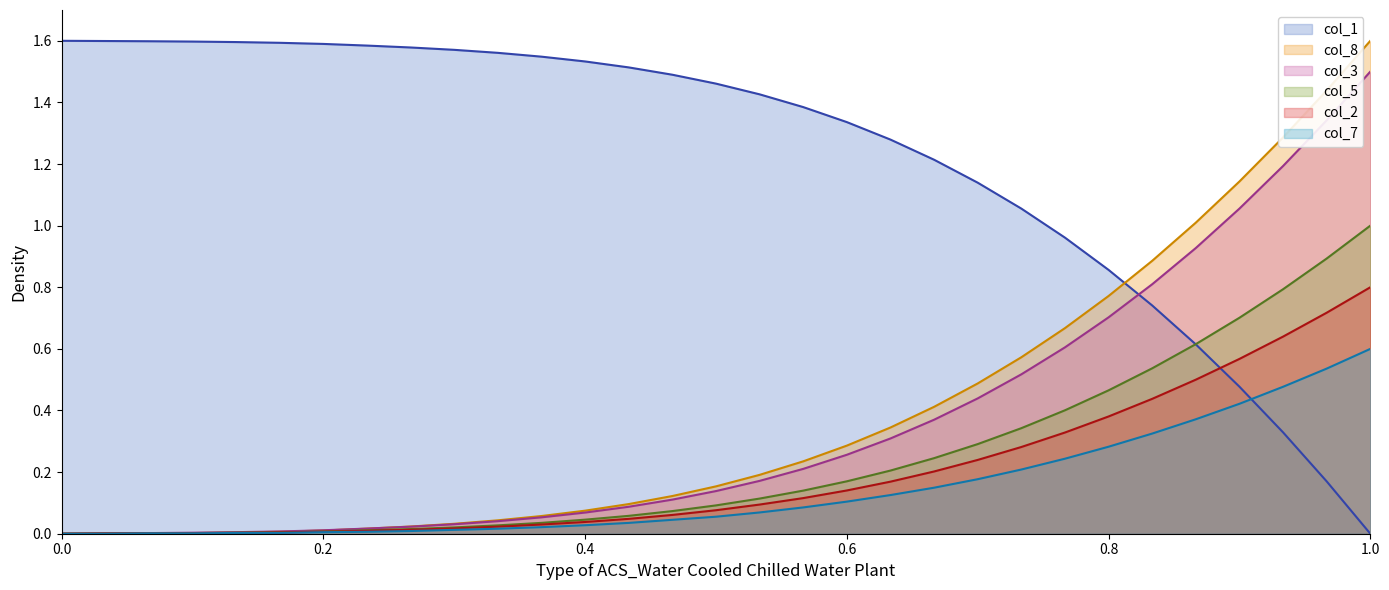

After their last crossing, which series has the higher values: col_7 or col_1?

col_7